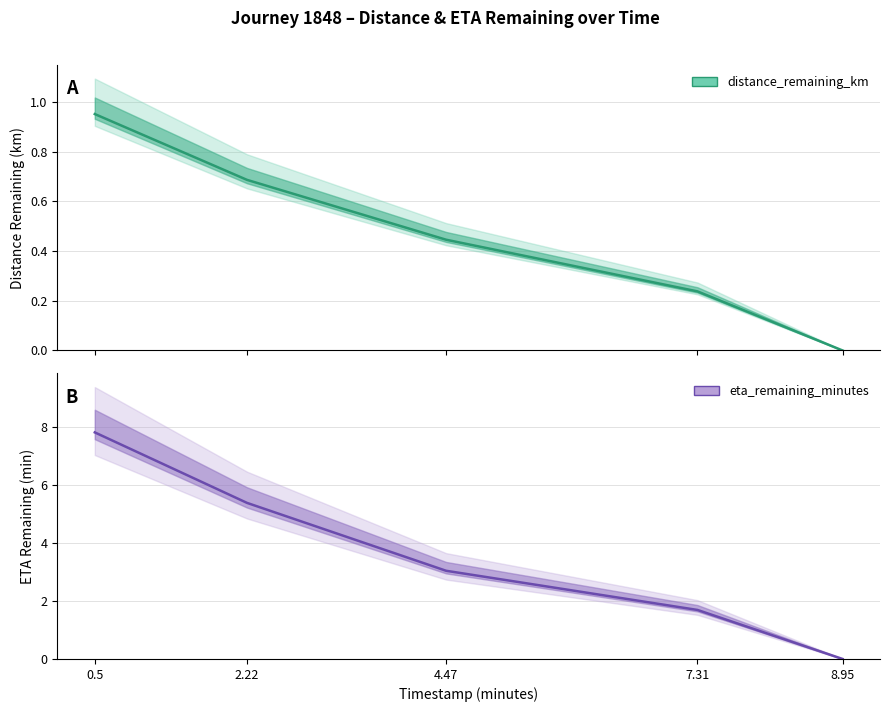

At which label is distance_remaining_km closest to 0?

8.95